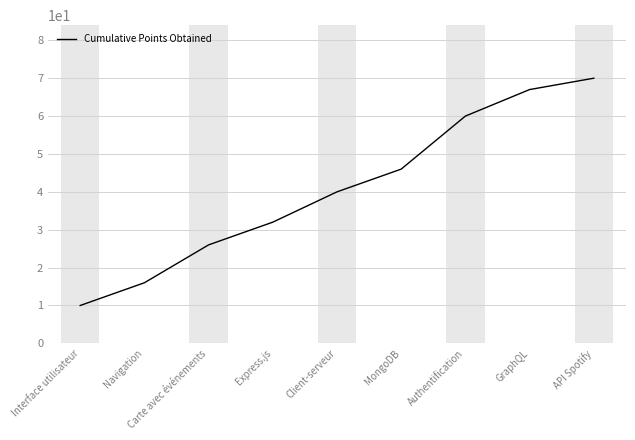

What value does the data have at Client-serveur, to the nearest 5?

40